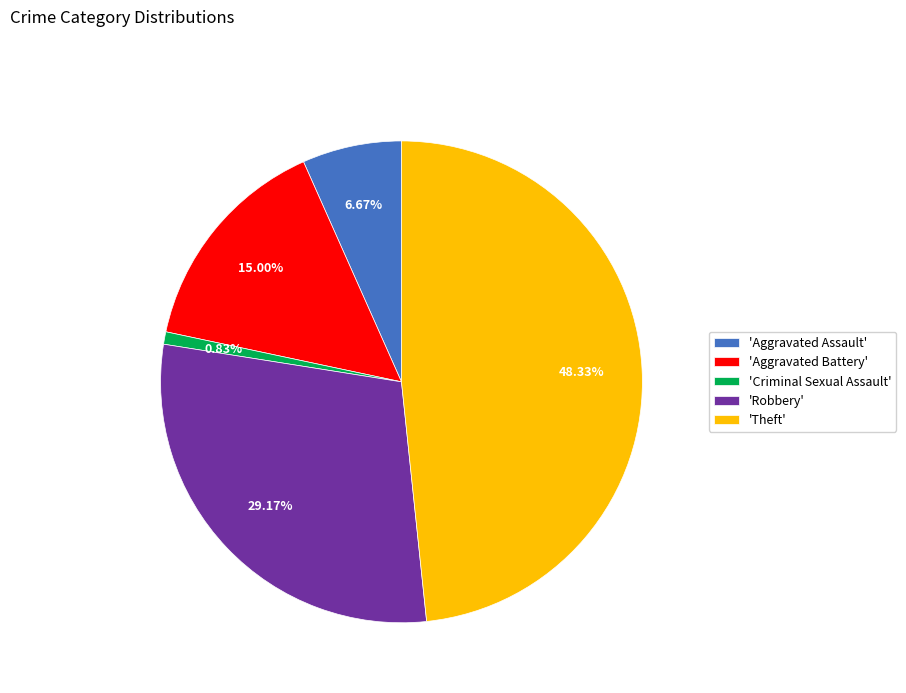

Do 'Robbery' and 'Aggravated Battery' together represent more than half of the pie?

No